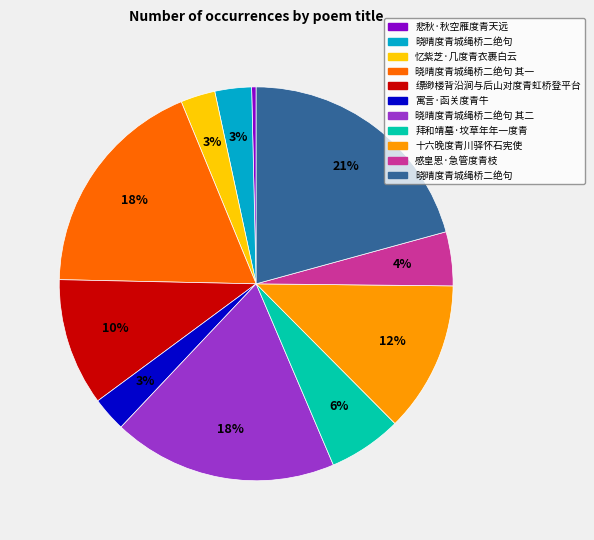

Does any single category account for the majority?

No